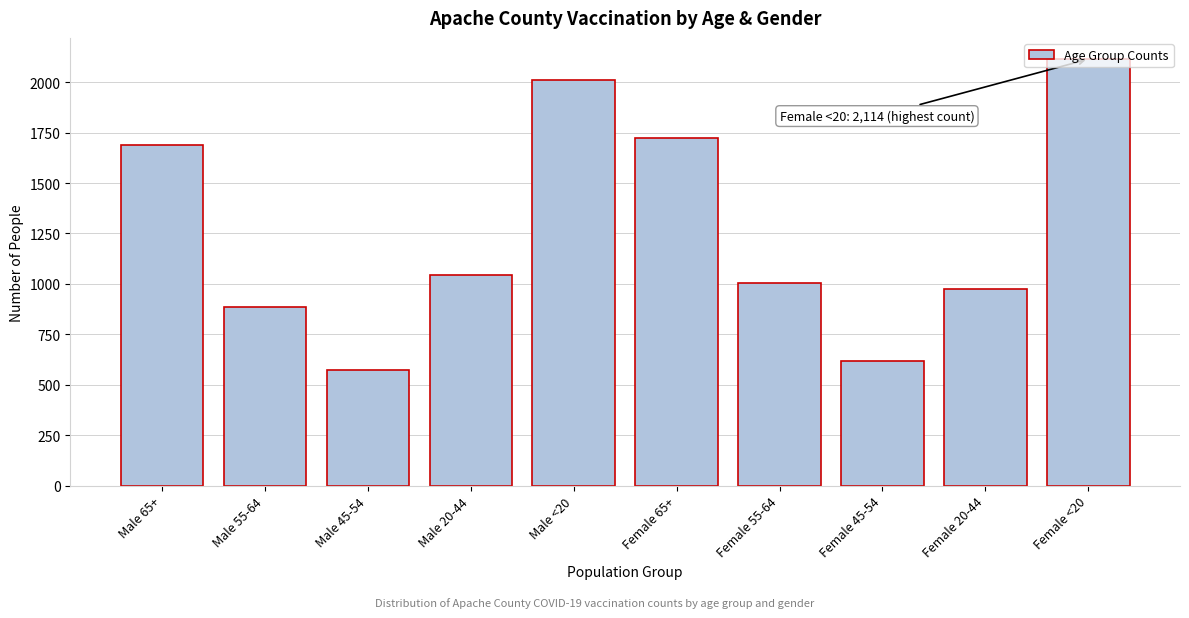

Between Female 65+ and Female 45-54, which is larger?

Female 65+